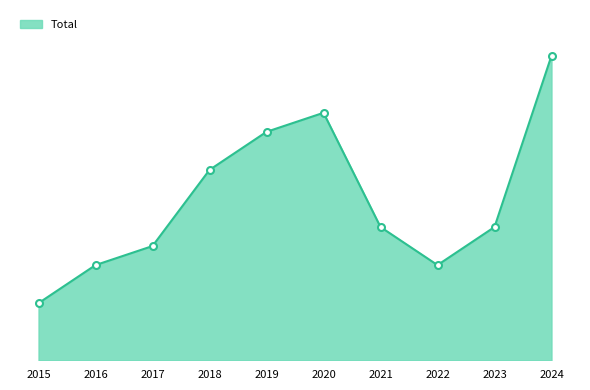

How many categories are shown in the chart?

10